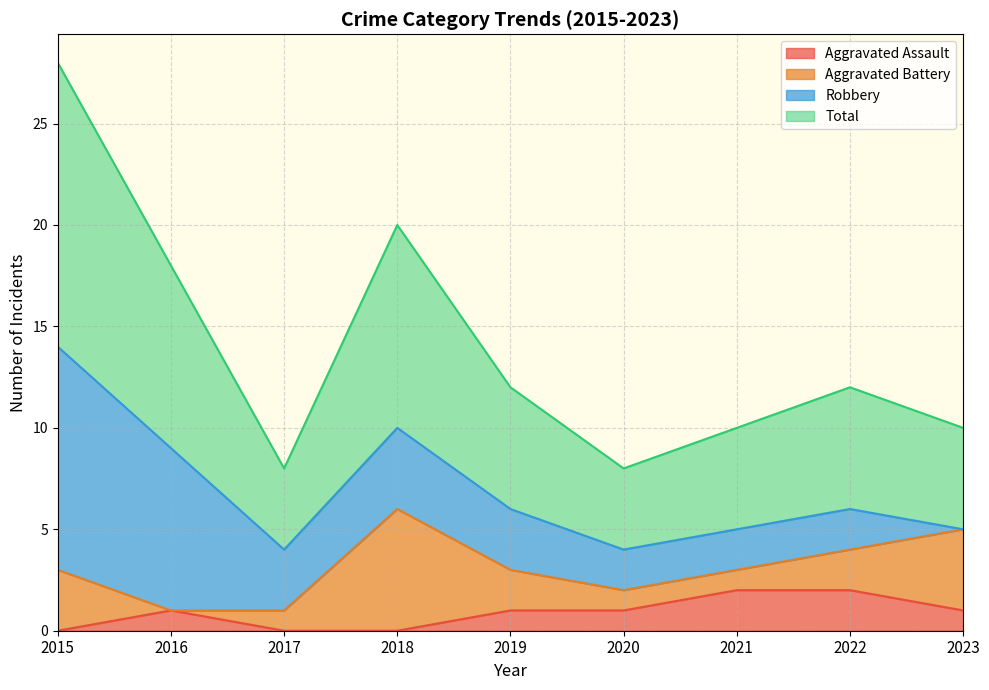

Where is Aggravated Assault nearest to the value 1?

2016